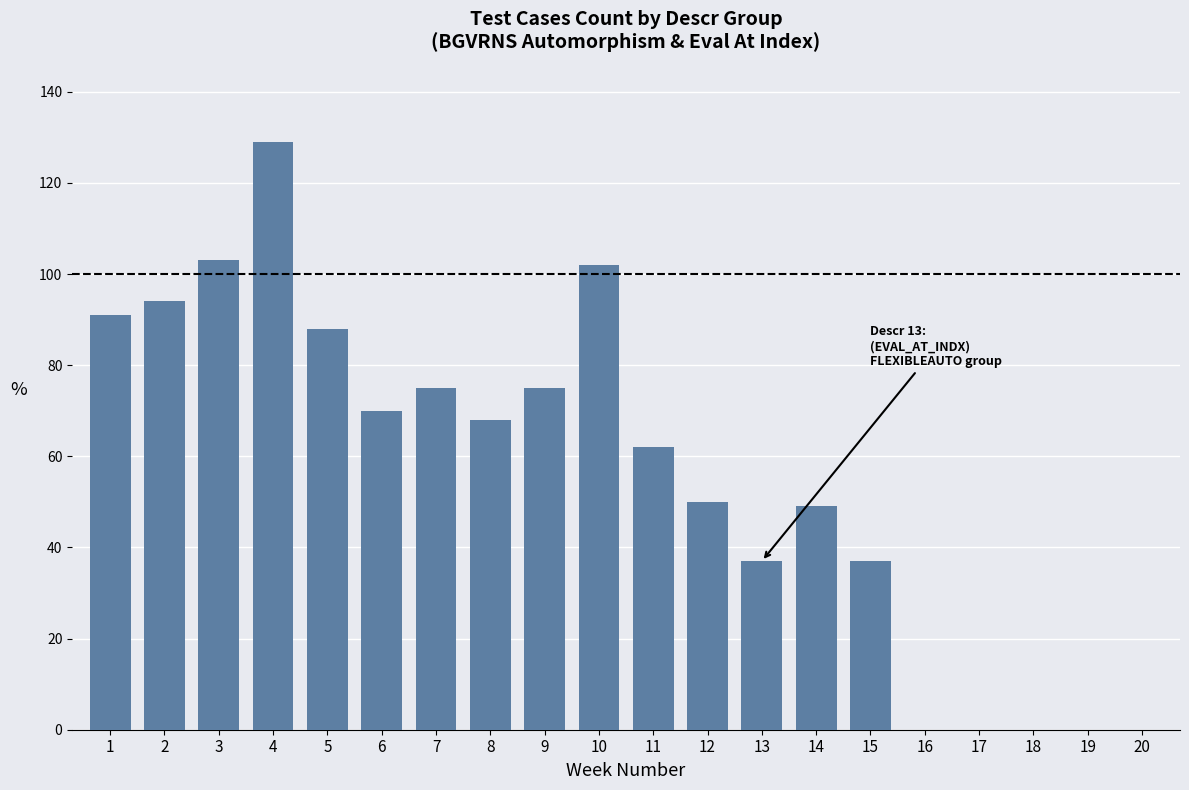

The value at 9 is 104. True or false?

False